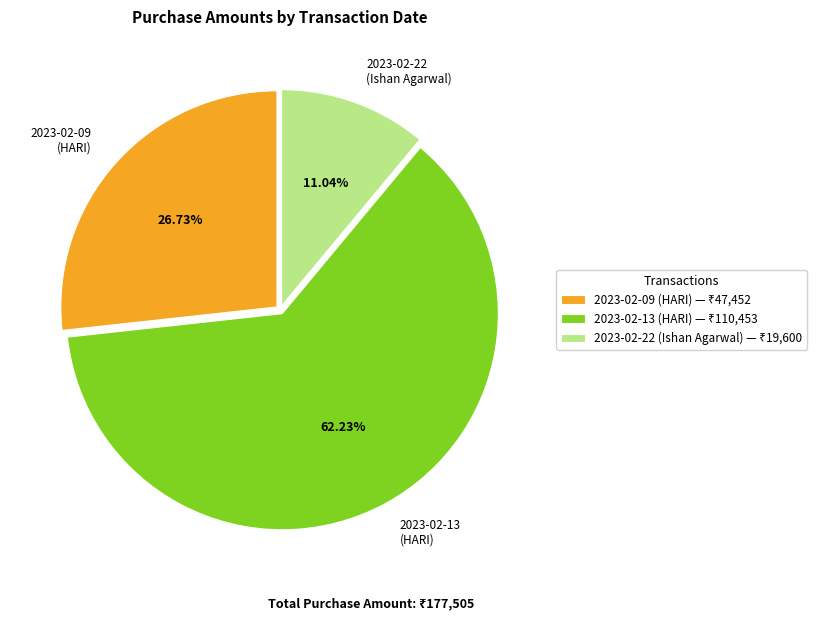

Is the sum of 2023-02-22 (Ishan Agarwal) and 2023-02-09 (HARI) greater than half?

No